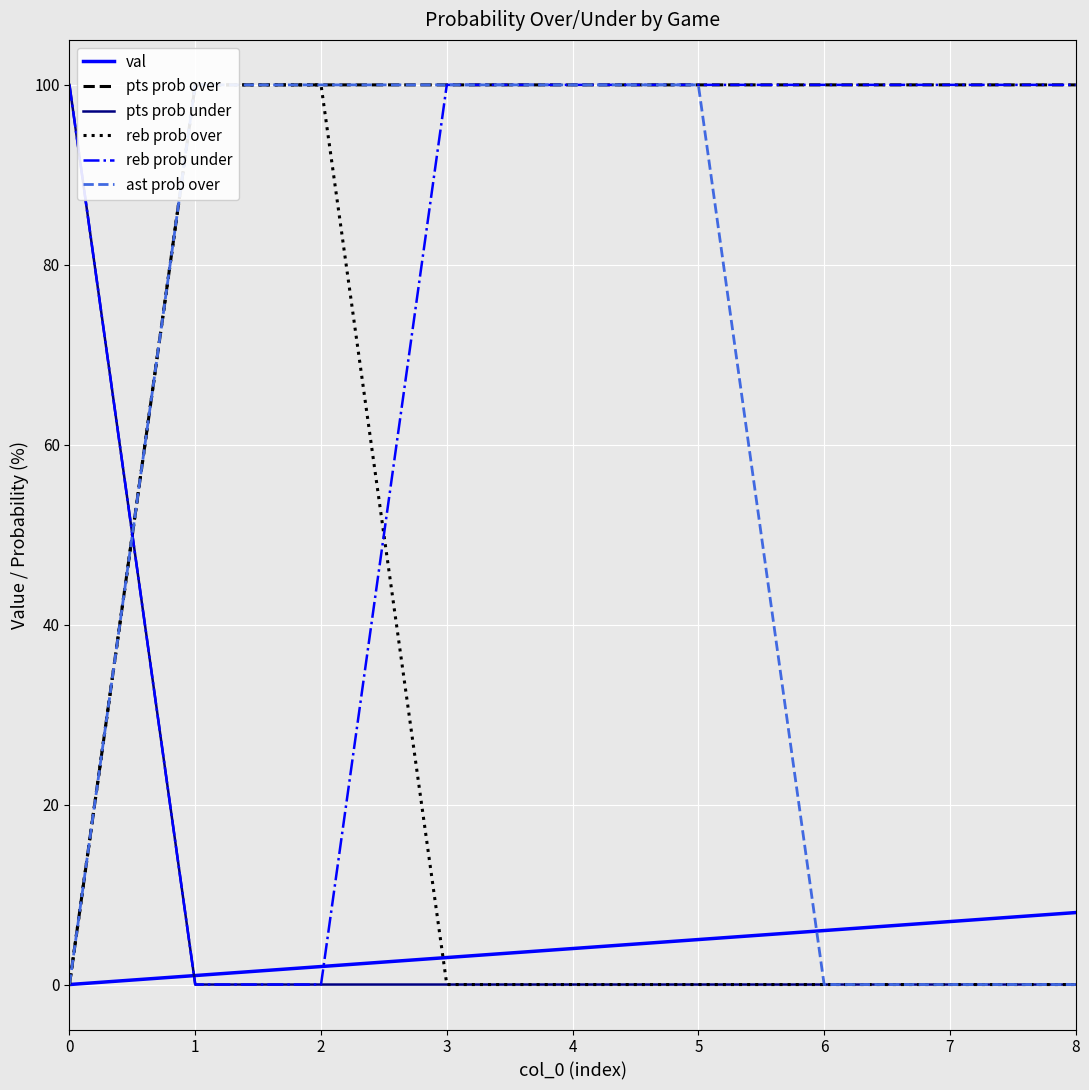

Is the value of pts prob over at 5 greater than the value of ast prob over at 2?

No